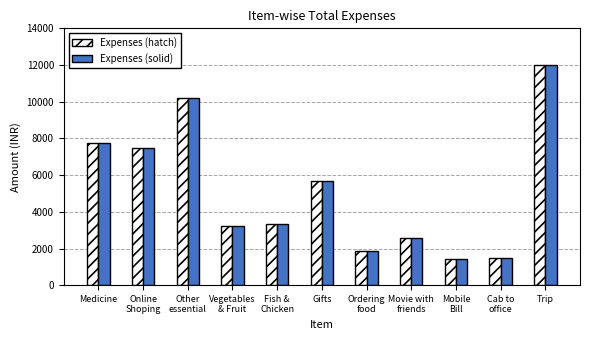

Which category has the highest value in the Expenses (solid) series?

Trip